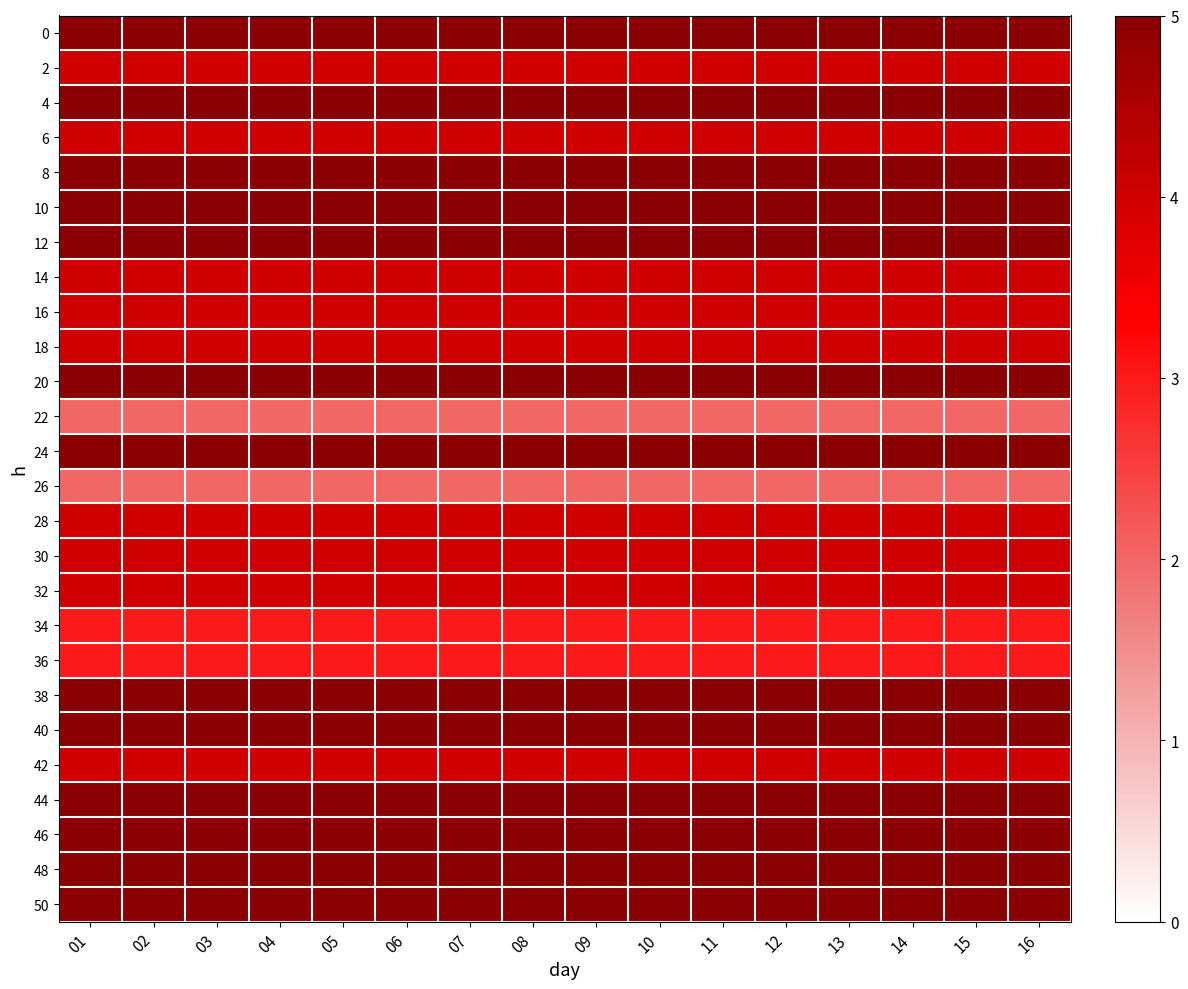

What is the minimum value shown in the chart?

2